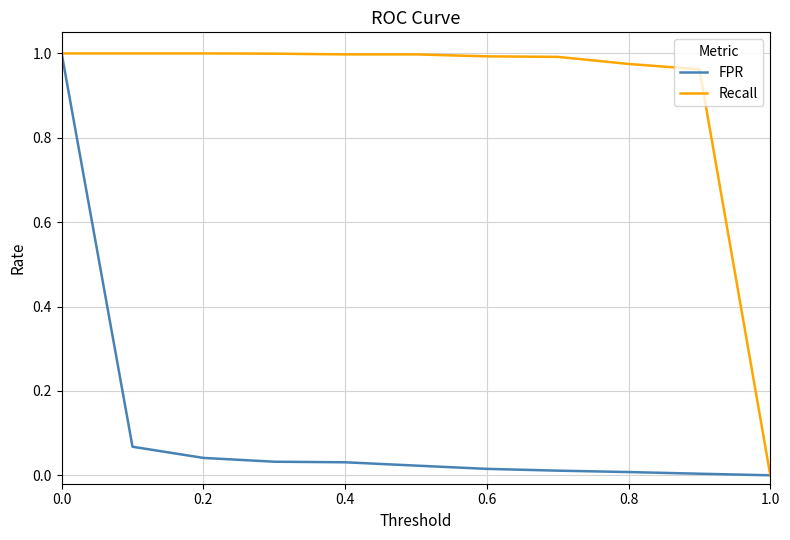

List the series in order of their overall mean, lowest first.

FPR, Recall